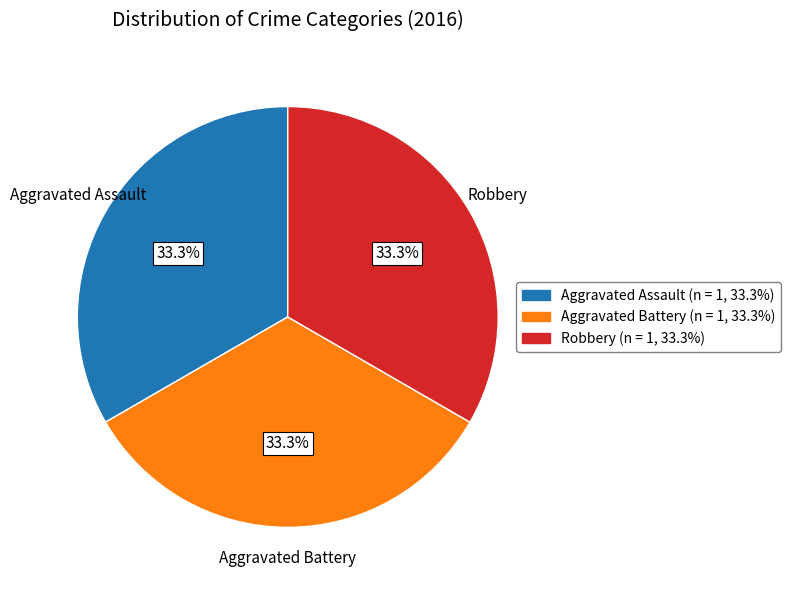

Is there a majority slice in this chart?

No